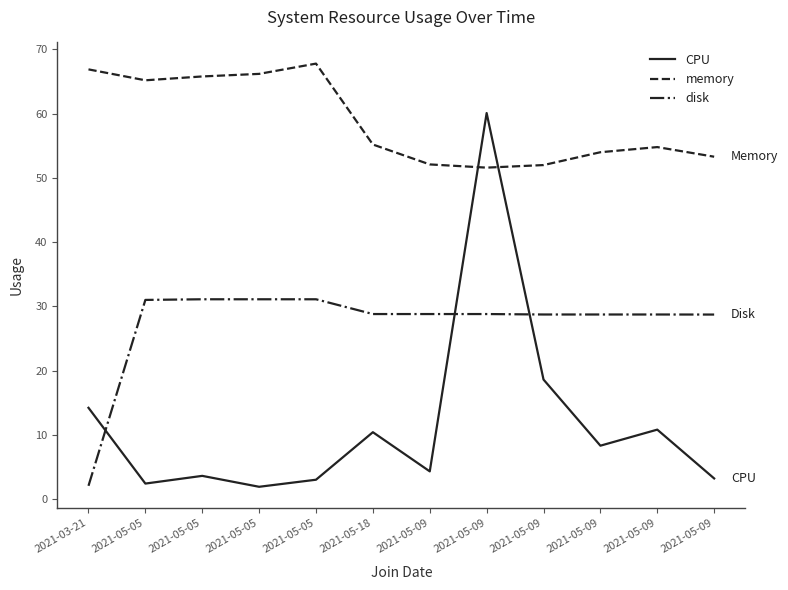

True or false: memory has a value of 113.3 at 2021-05-05.

False